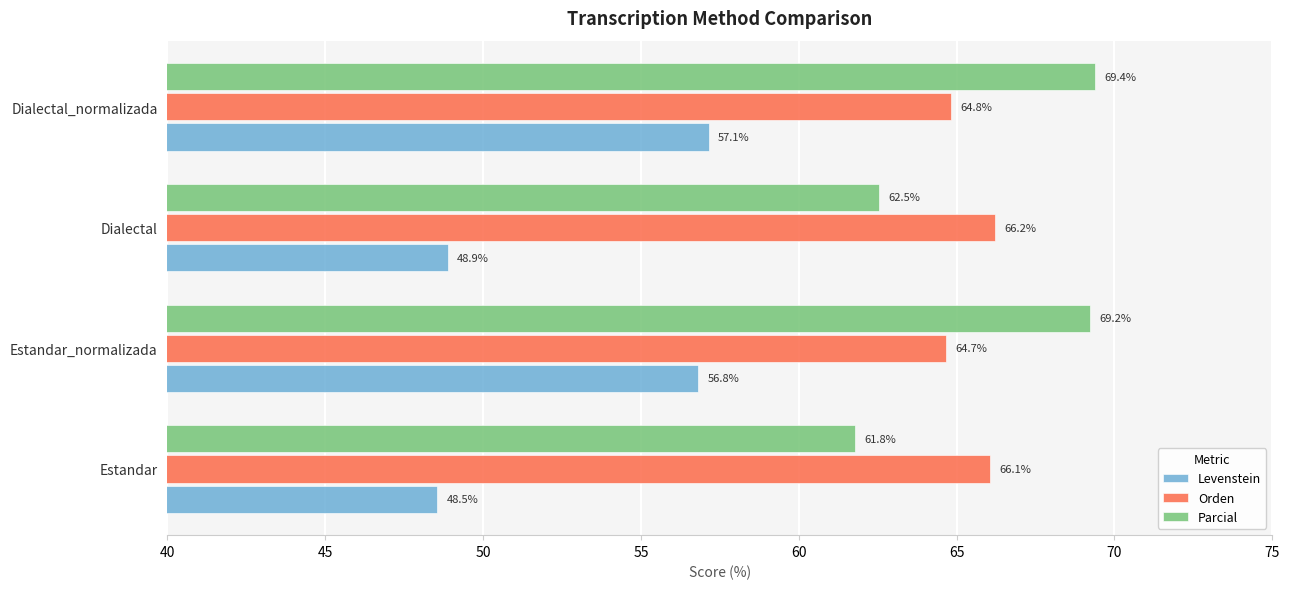

What are all the series names shown in the legend?

Levenstein, Orden, Parcial